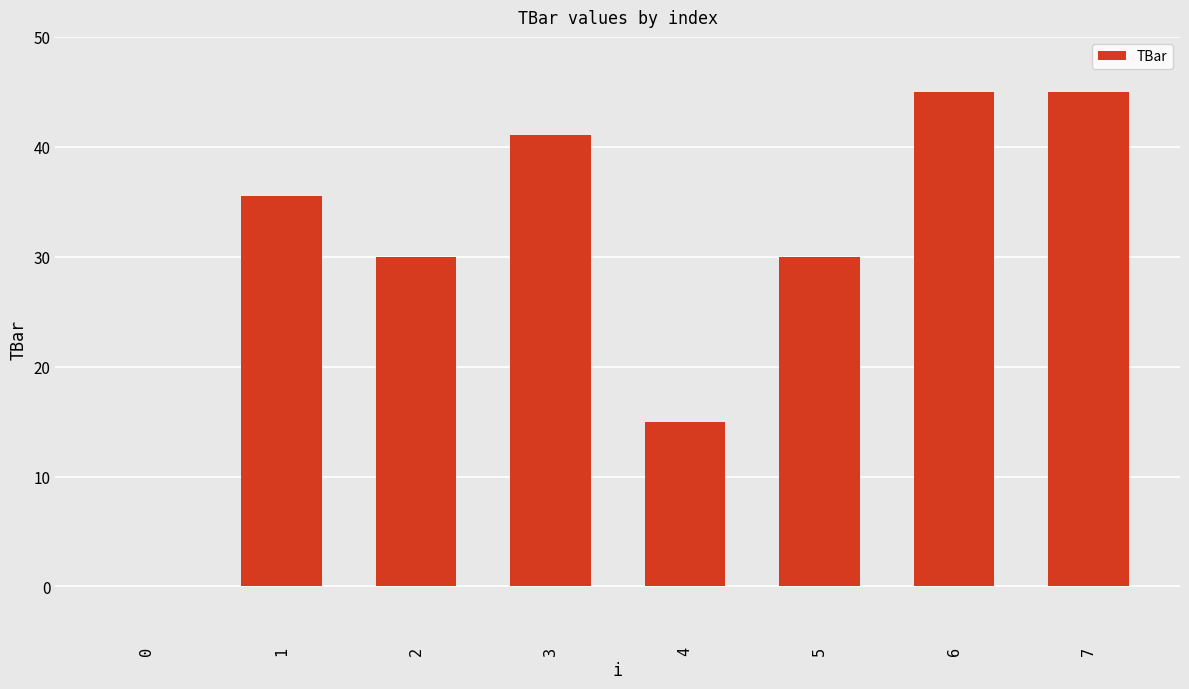

What is the sum of the values at 5 and 1?

65.5